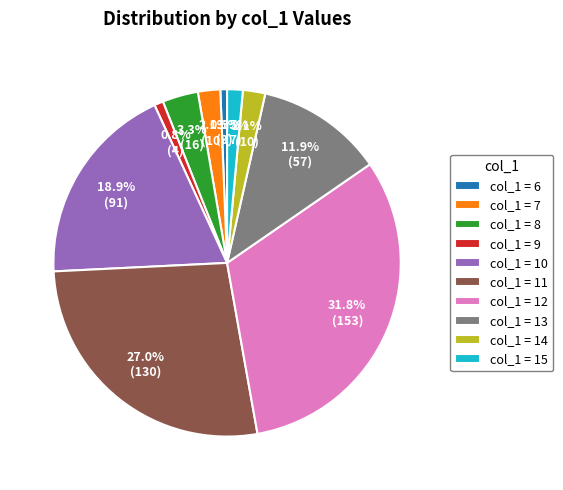

Which category has the biggest portion of the pie?

col_1 = 12